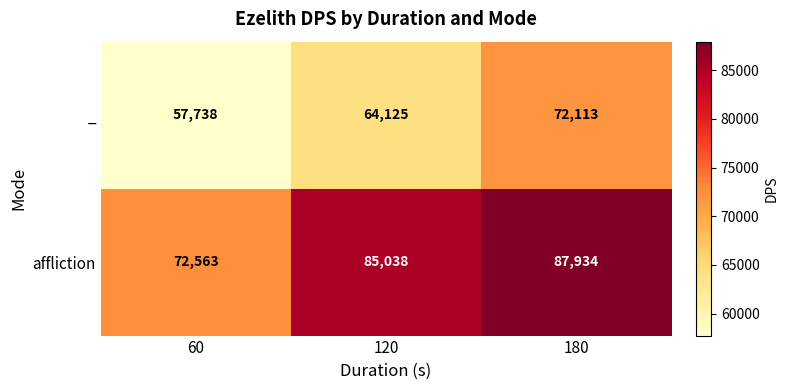

How many _ values are between 57738 and 72113?

3